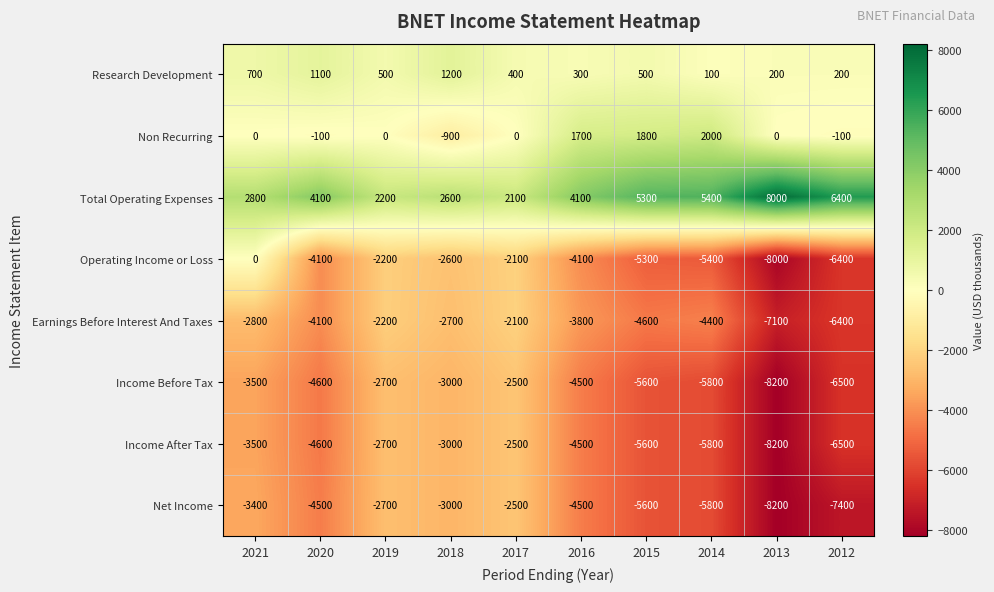

True or false: Total Operating Expenses has a value of 3485 at 2017.

False